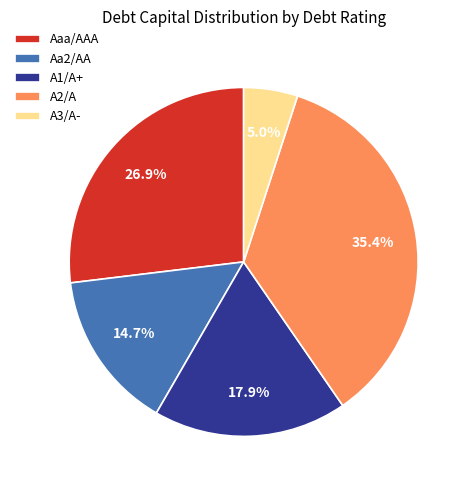

How many slices are in this pie chart?

5